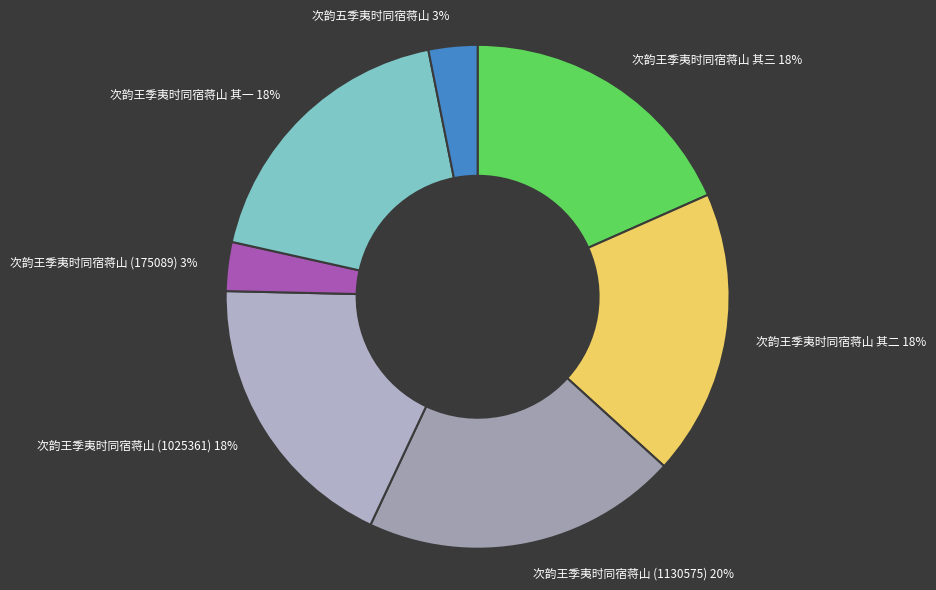

Between 次韵王季夷时同宿蒋山 (175089) 3% and 次韵王季夷时同宿蒋山 (1025361) 18%, which is larger?

次韵王季夷时同宿蒋山 (1025361) 18%